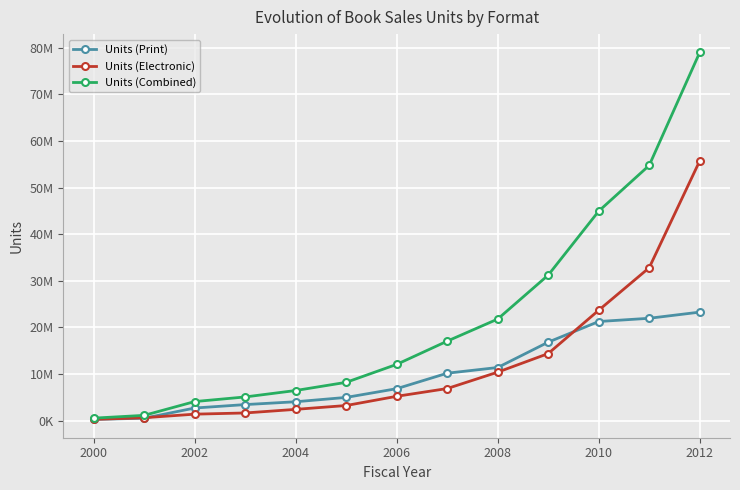

Does the chart have visible grid lines?

Yes